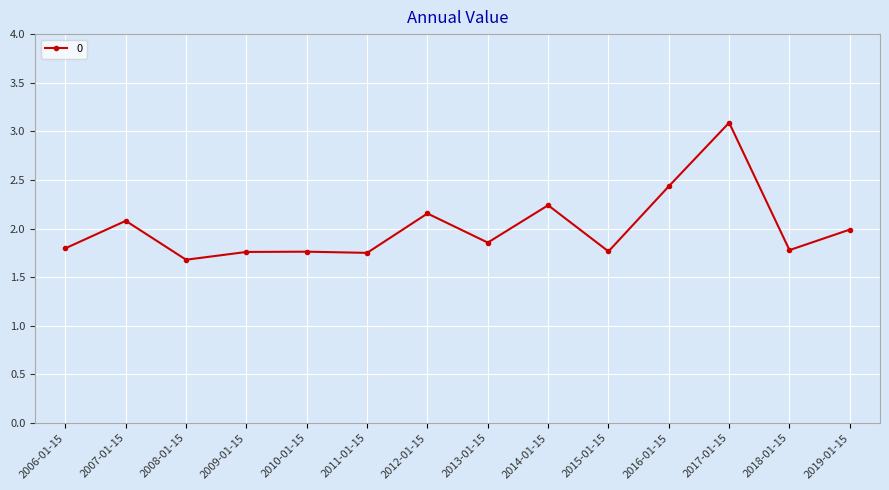

True or false: the data shows 0.5 at 2014-01-15.

False